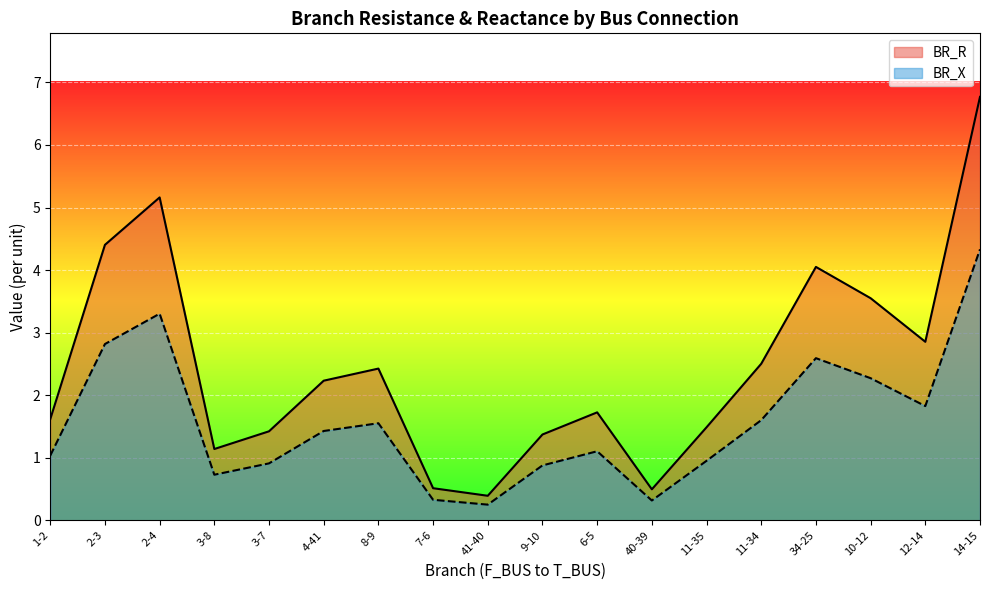

At which label is BR_X closest to 2?

12-14